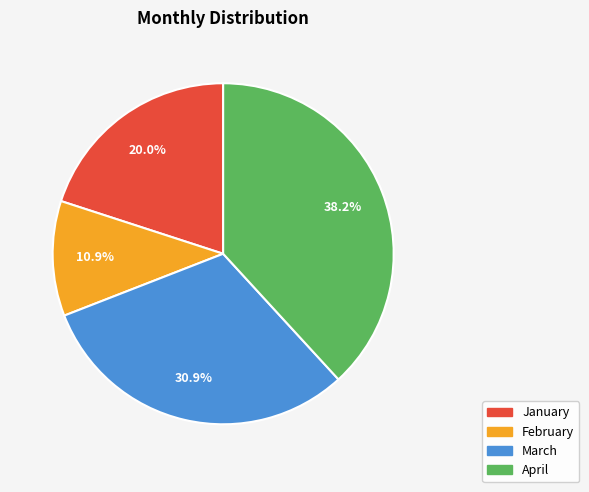

To the nearest percent, what is the difference between the January and February slice percentages?

9%